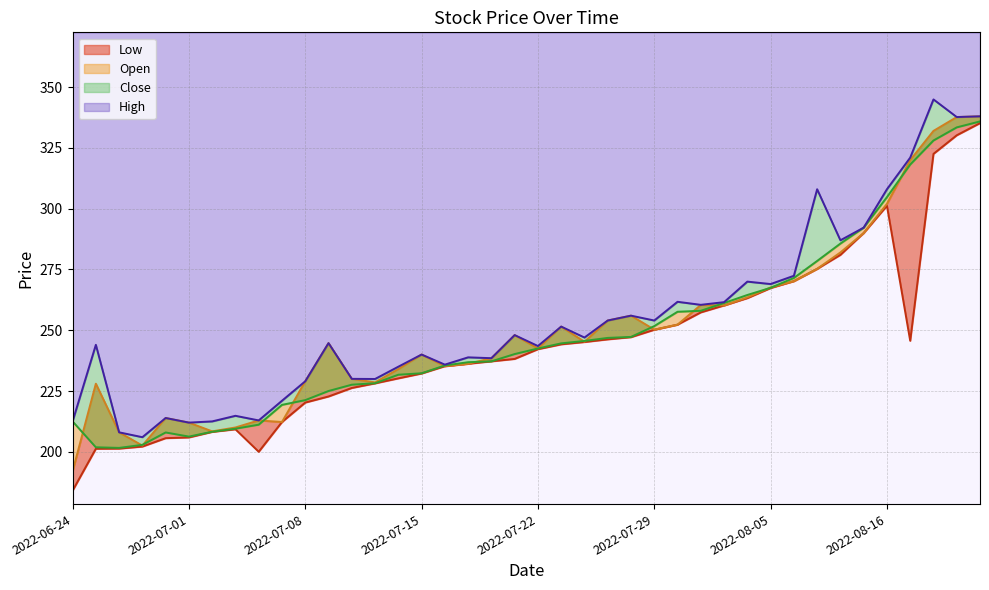

What are all the series names shown in the legend?

Low, Open, Close, High